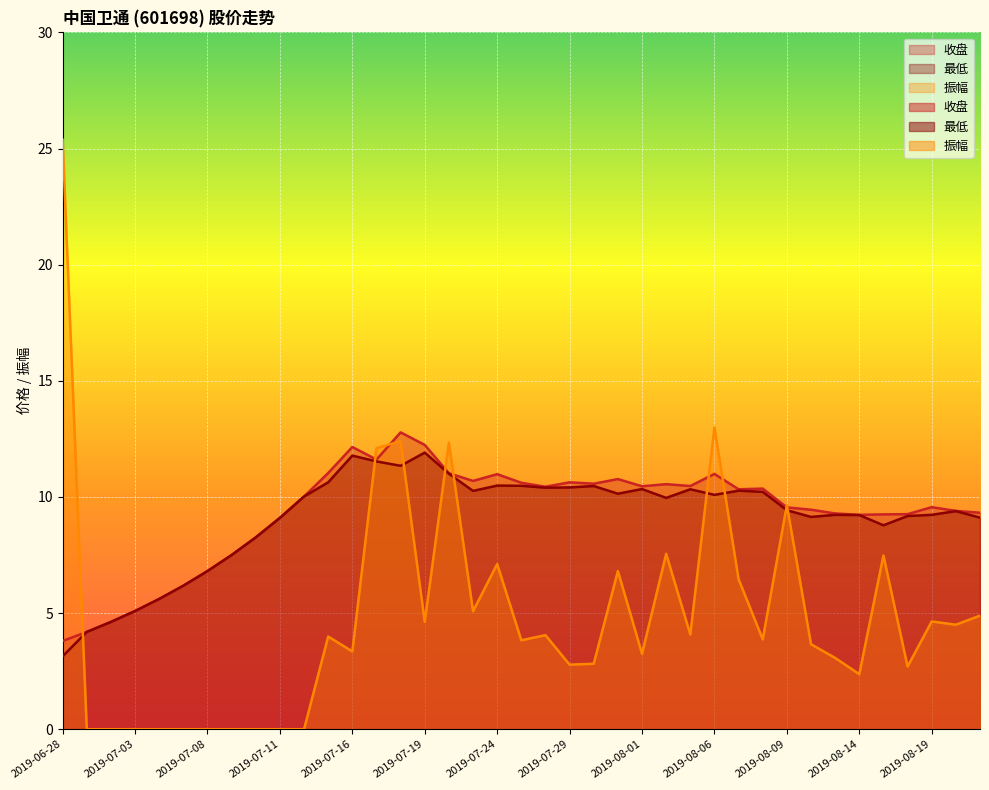

Reading right to left, list all the values displayed in this chart.

收盘: 9.3	9.4	9.6	9.3	9.2	9.2	9.3	9.4	9.6	10.4	10.3	11.0	10.5	10.6	10.5	10.8	10.6	10.6	10.4	10.6	11.0	10.7	11.0	12.2	12.8	11.6	12.2	11.0	10.0	9.1	8.3	7.5	6.8	6.2	5.6	5.1	4.6	4.2	3.8
最低: 9.1	9.4	9.2	9.2	8.8	9.2	9.2	9.1	9.4	10.2	10.3	10.1	10.3	10.0	10.3	10.1	10.5	10.4	10.4	10.5	10.5	10.3	11.0	11.9	11.3	11.5	11.8	10.6	10.0	9.1	8.3	7.5	6.8	6.2	5.6	5.1	4.6	4.2	3.1
振幅: 4.9	4.5	4.6	2.7	7.5	2.4	3.1	3.7	9.7	3.9	6.5	13.0	4.1	7.5	3.2	6.8	2.8	2.8	4.0	3.8	7.1	5.1	12.3	4.6	12.4	12.1	3.4	4.0	0.0	0.0	0.0	0.0	0.0	0.0	0.0	0.0	0.0	0.0	25.4